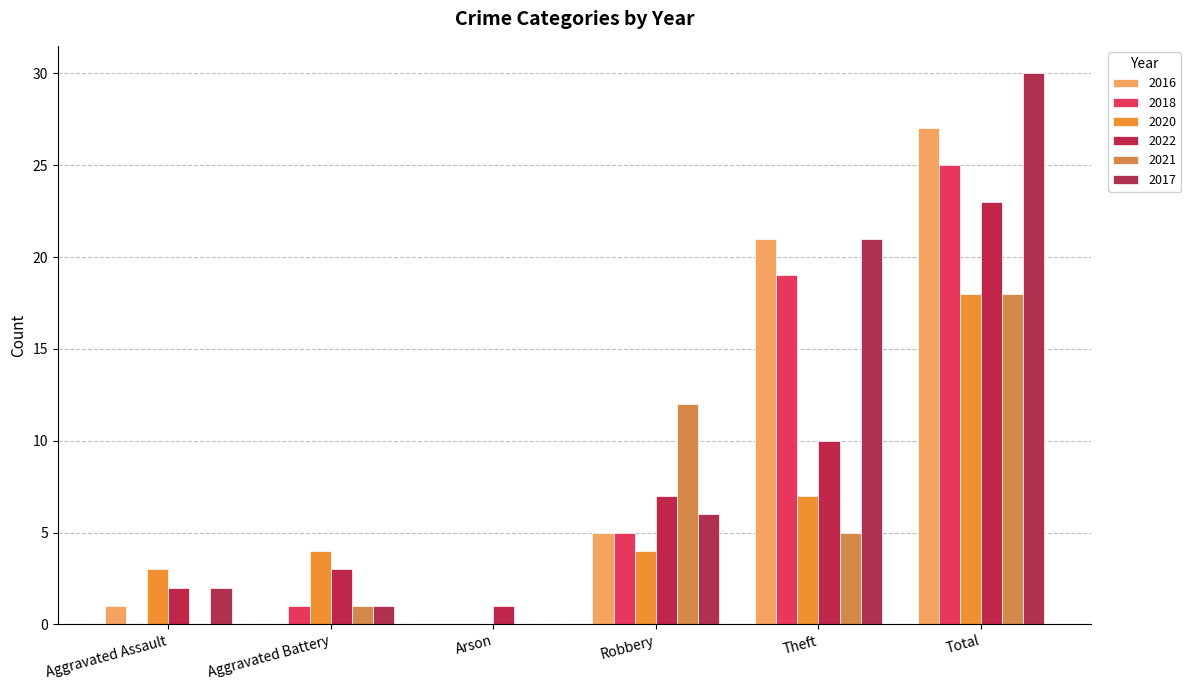

The value of 2022 at Arson is 1. True or false?

True